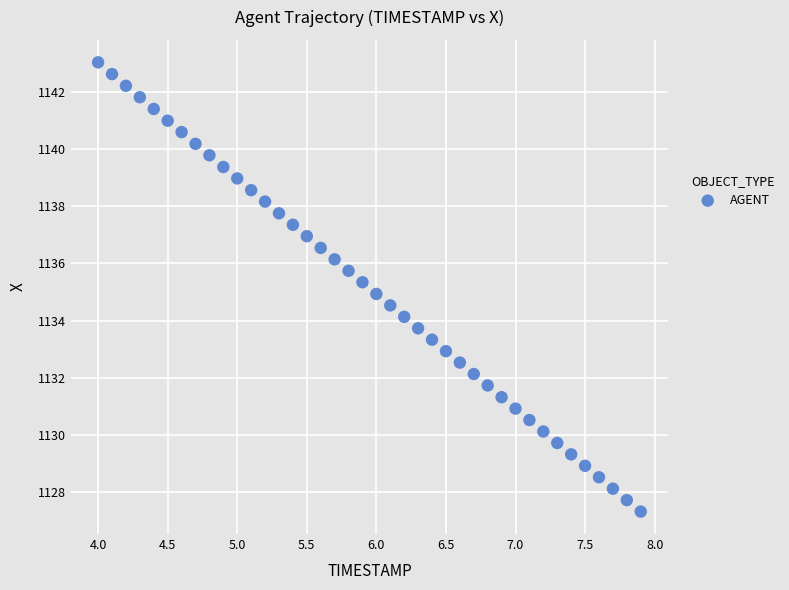

What is the range of Y values (max minus min)?

15.7